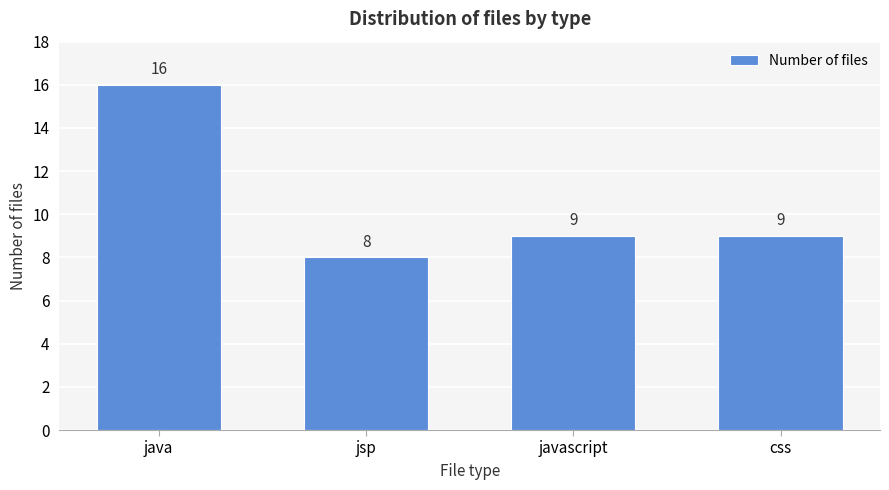

Reading right to left, what are all the values shown in this chart?

css=9	javascript=9	jsp=8	java=16